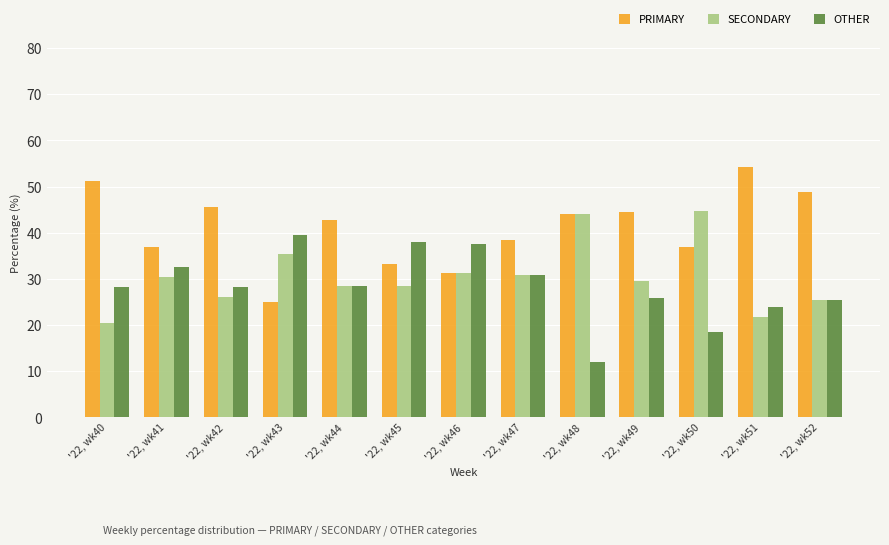

List the series in order of their overall mean, highest first.

PRIMARY, SECONDARY, OTHER